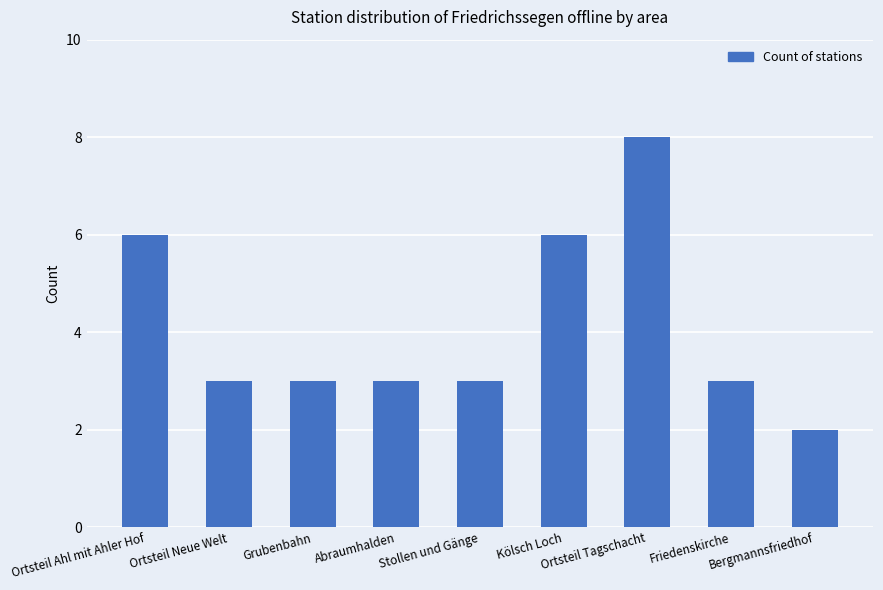

Between Stollen und Gänge and Ortsteil Ahl mit Ahler Hof, which is larger?

Ortsteil Ahl mit Ahler Hof